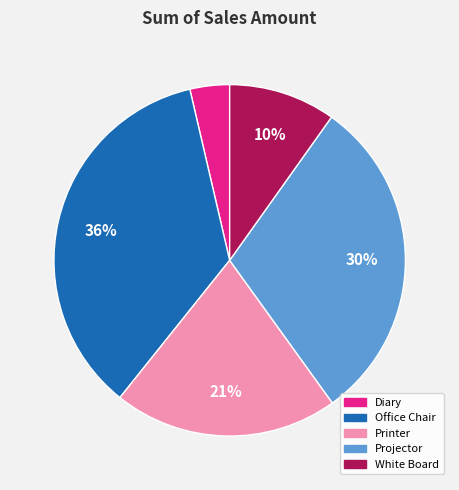

Which slice is the smallest?

Diary